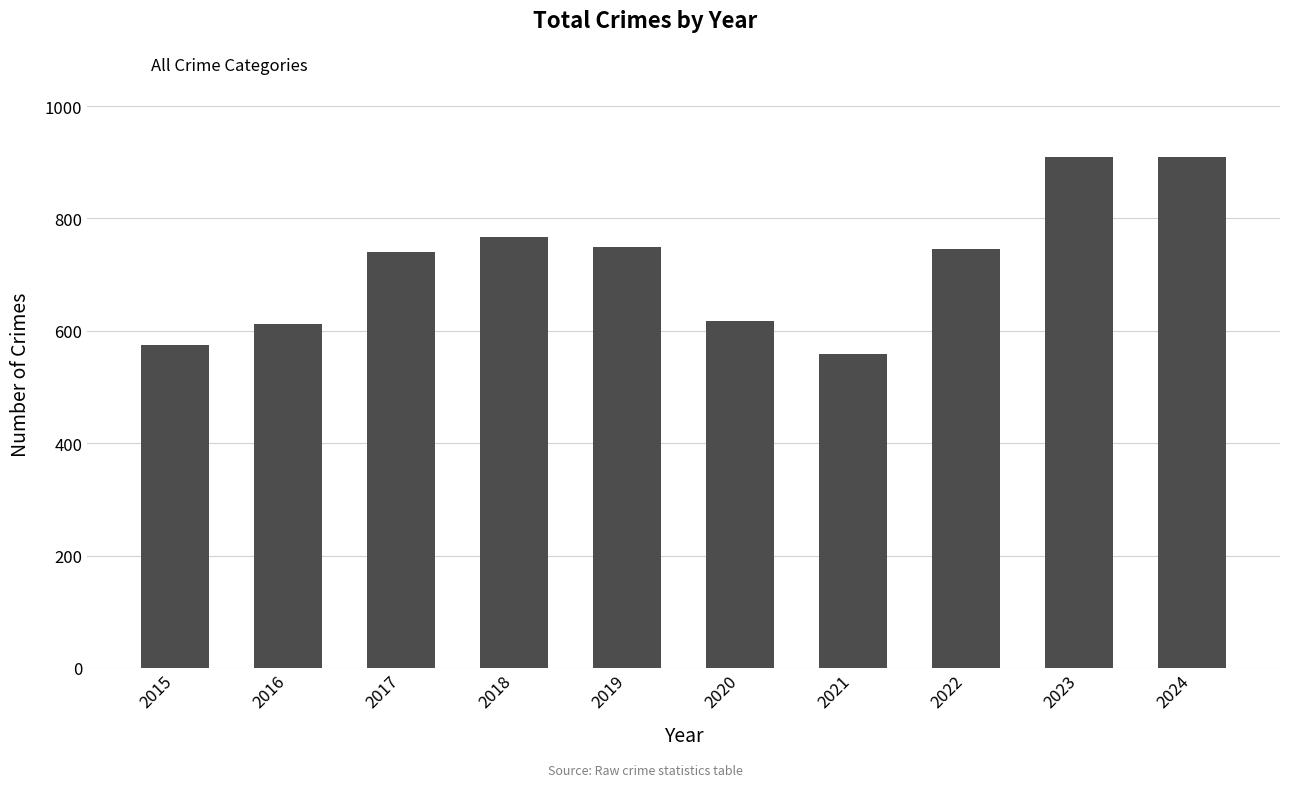

What is the minimum value shown in the chart?

558